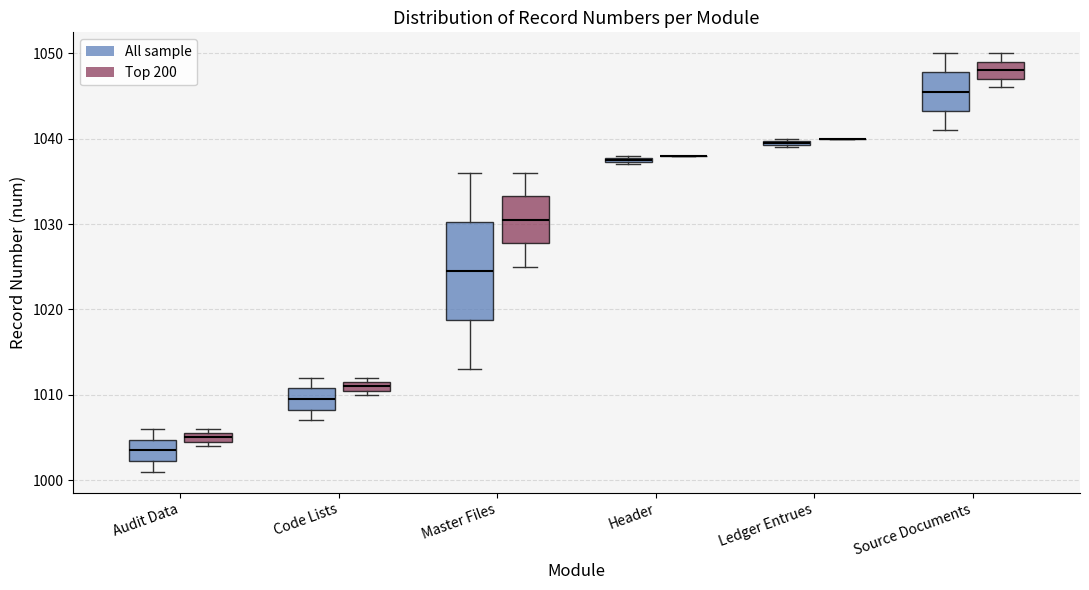

Comparing the boxes themselves (not the whiskers), which one is the tallest?

Master Files (All sample)